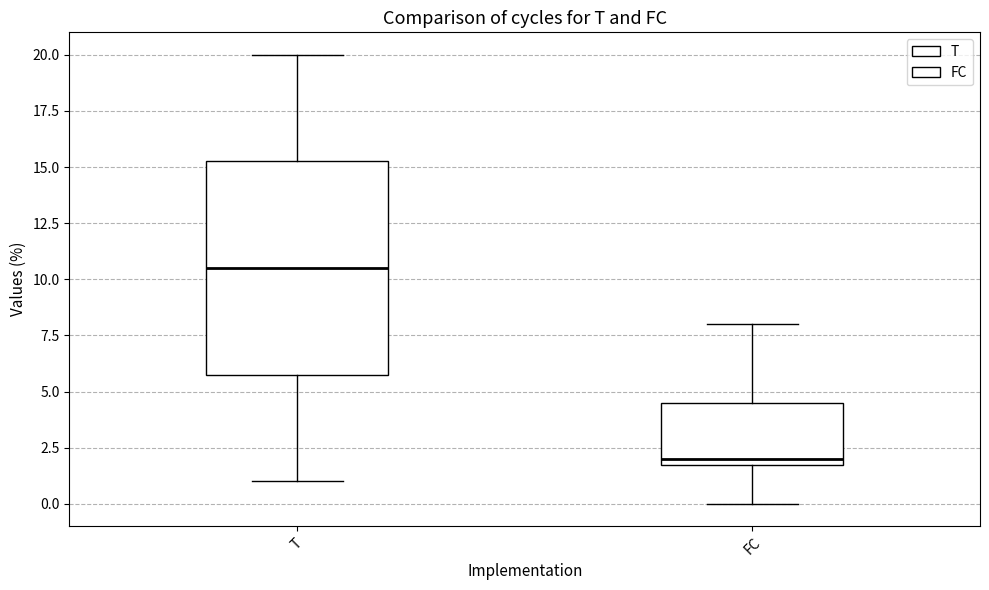

Where does the median line of the box for T sit on the y-axis? The values are not printed on the chart, so give them approximately, as read against the axis.

10.5